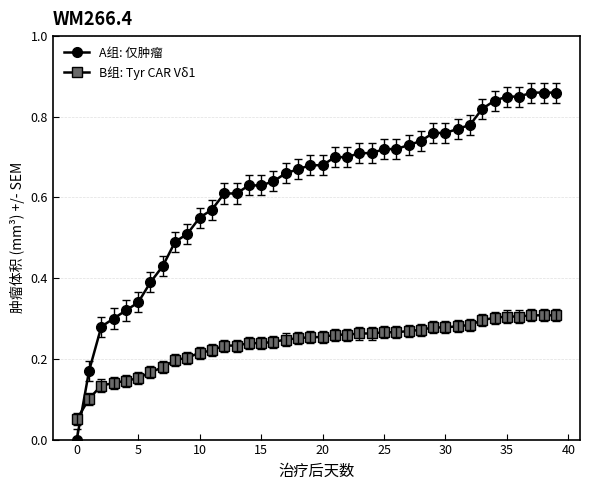

After their last crossing, which series has the higher values: B组: Tyr CAR Vδ1 or A组: 仅肿瘤?

A组: 仅肿瘤